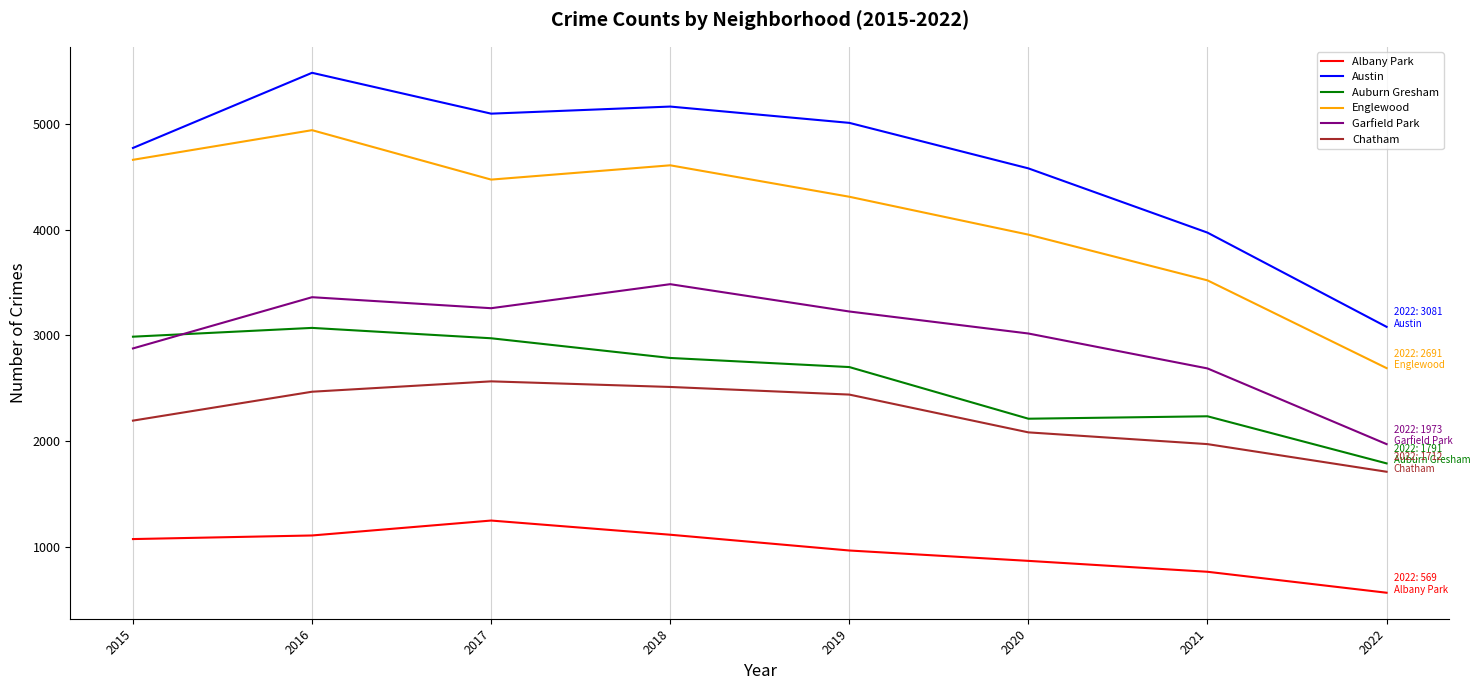

The value of Austin at 2016 is 3463. True or false?

False